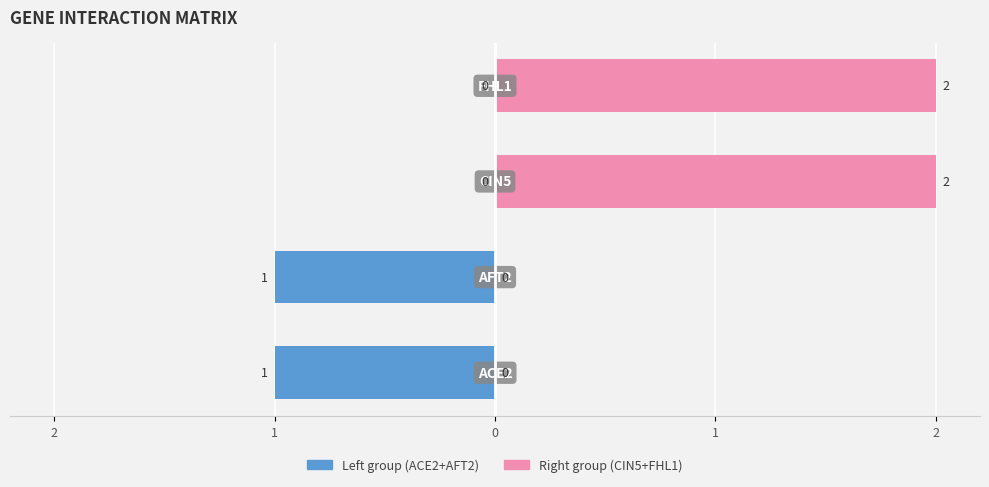

The value of Right group (CIN5+FHL1) at 2 is 0. True or false?

True